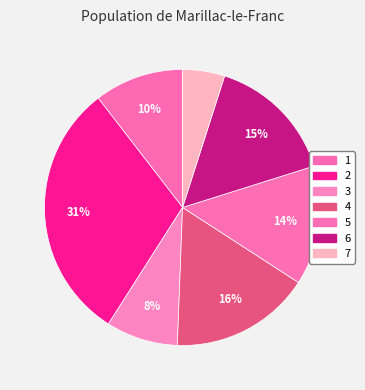

What percentage is the 7 slice, to the nearest percent?

5%